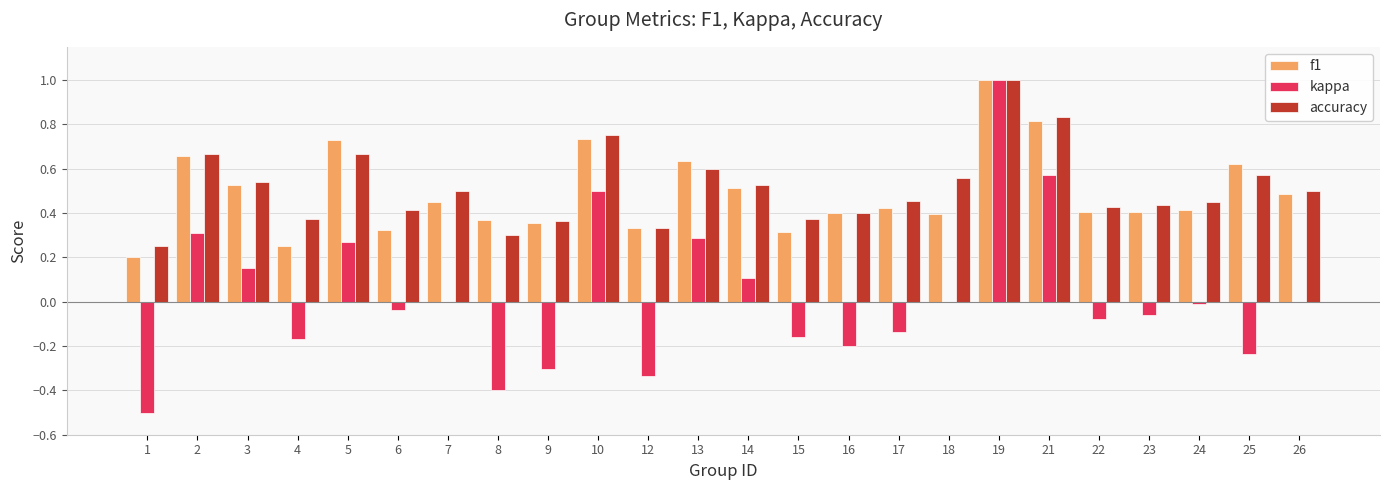

Is the value of accuracy at 19 greater than the value of f1 at 17?

Yes